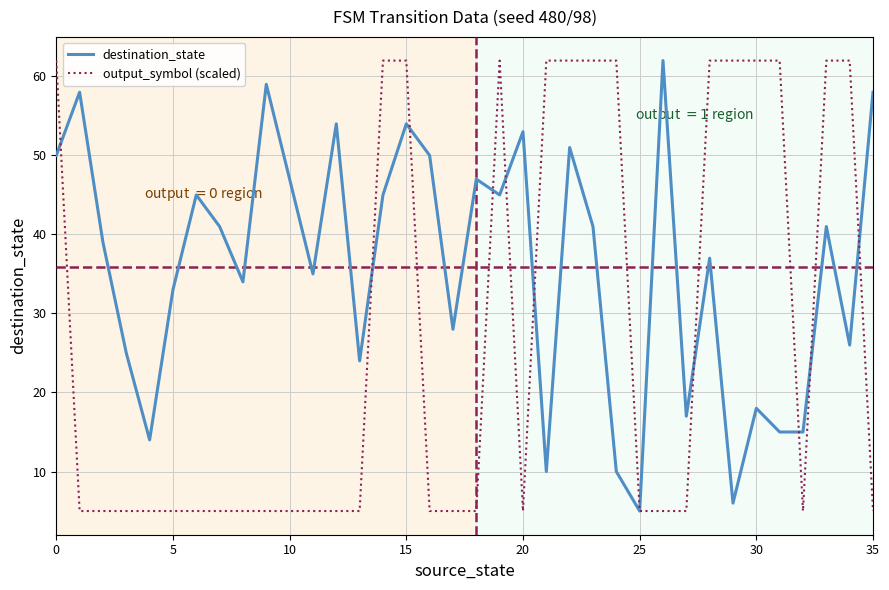

Rank the series by their average value, from highest to lowest.

destination_state, output_symbol (scaled)